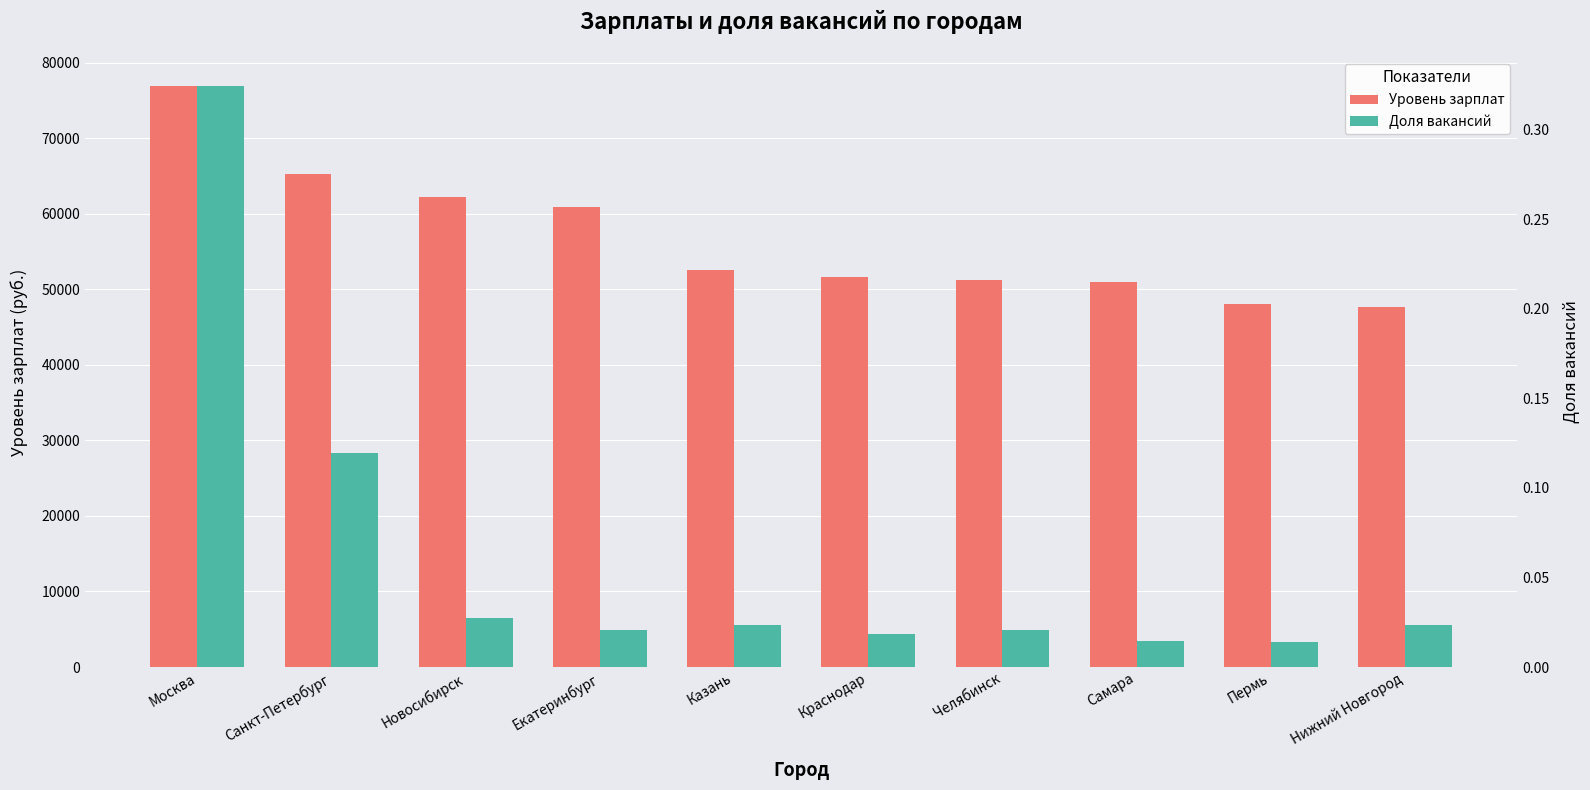

Which series changed the most between Екатеринбург and Нижний Новгород?

Уровень зарплат